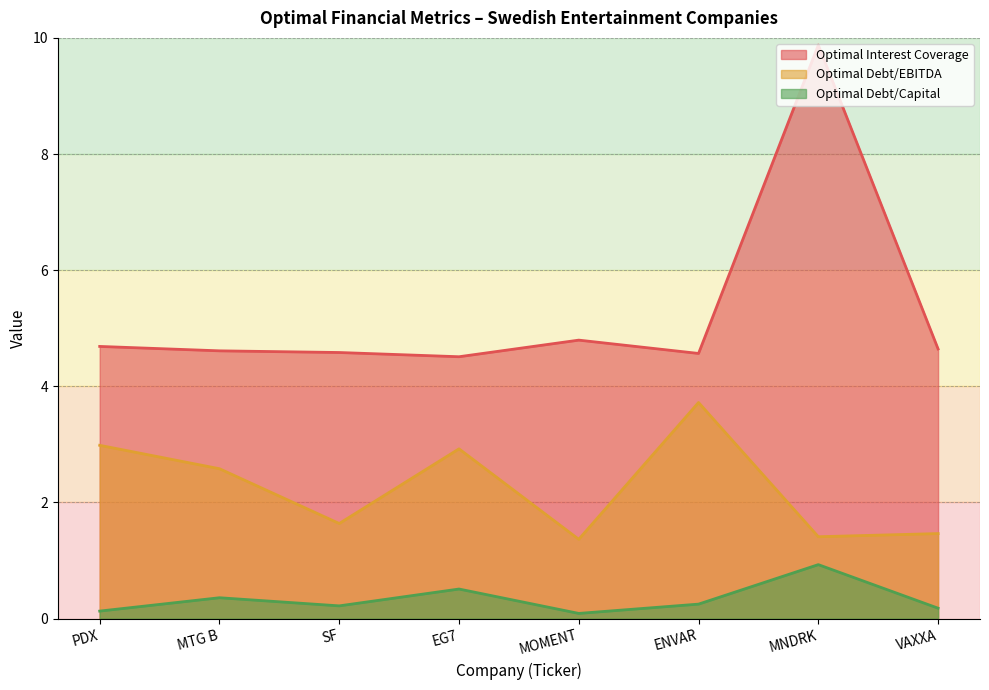

True or false: optimal_interest_coverage has more than 1 points higher than both neighbors.

True